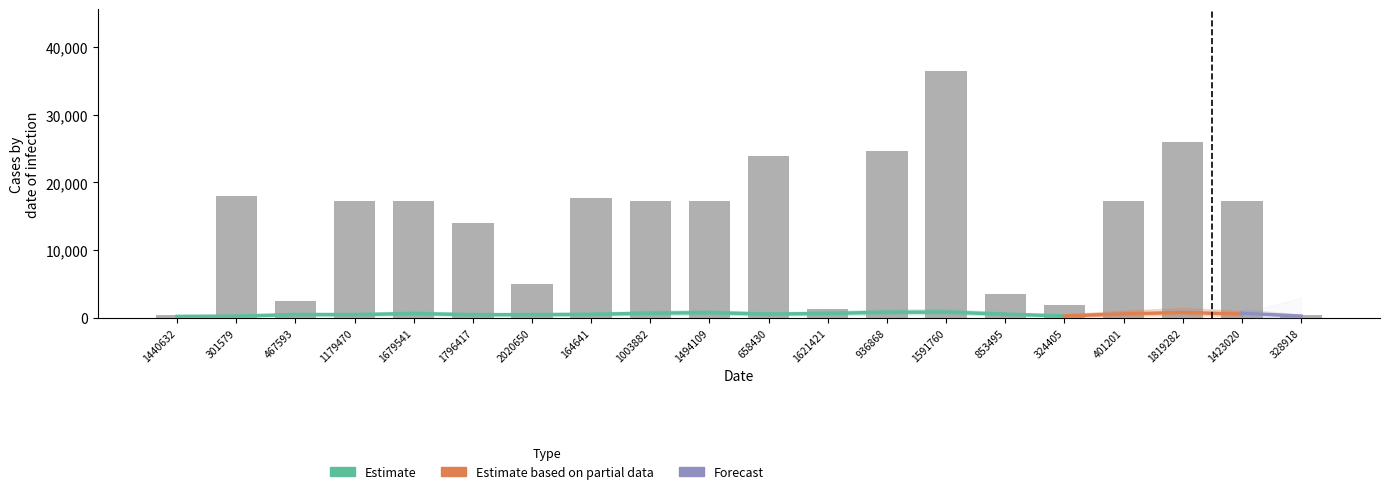

What is the spread (max minus min) of values at 1679541?

17304